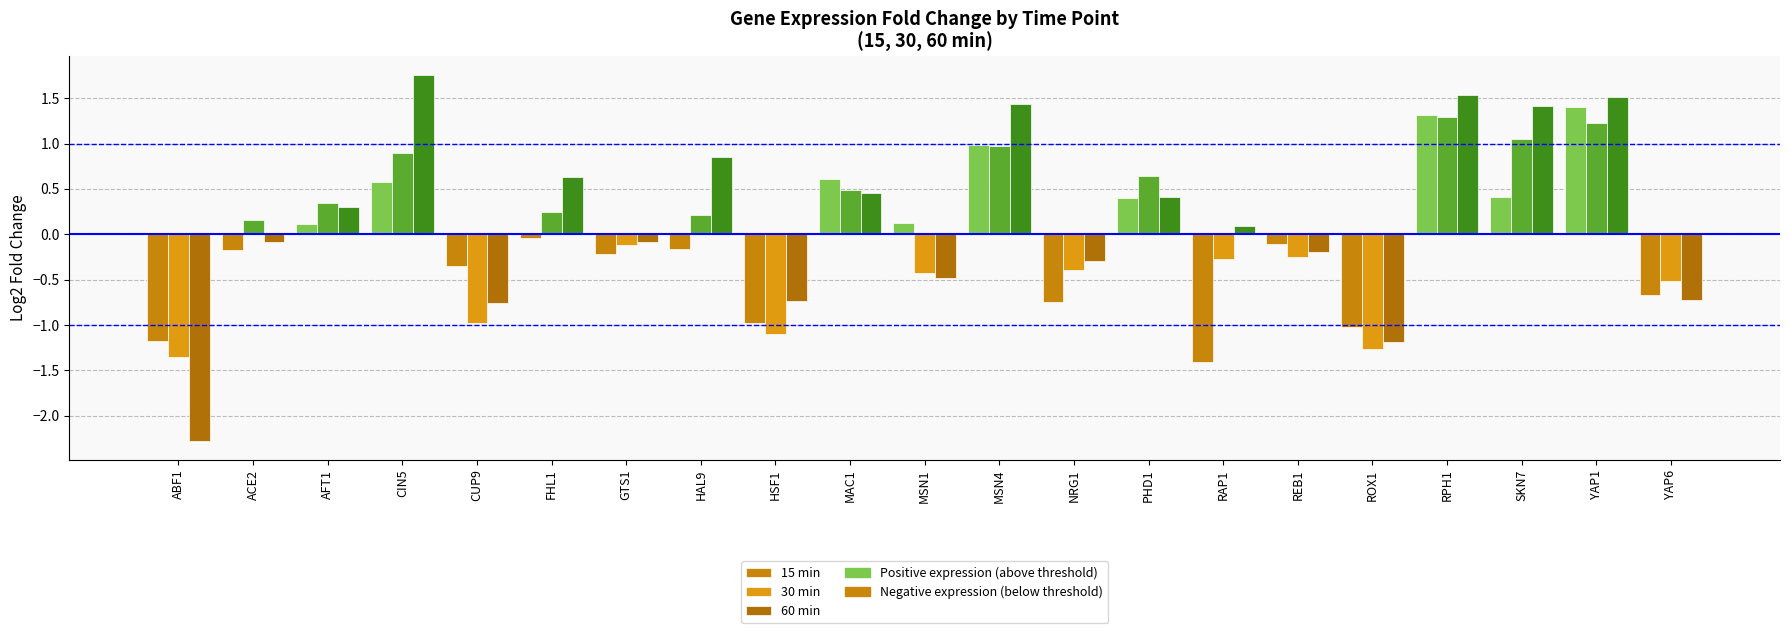

What is the lowest value of the 15 min series?

-1.4